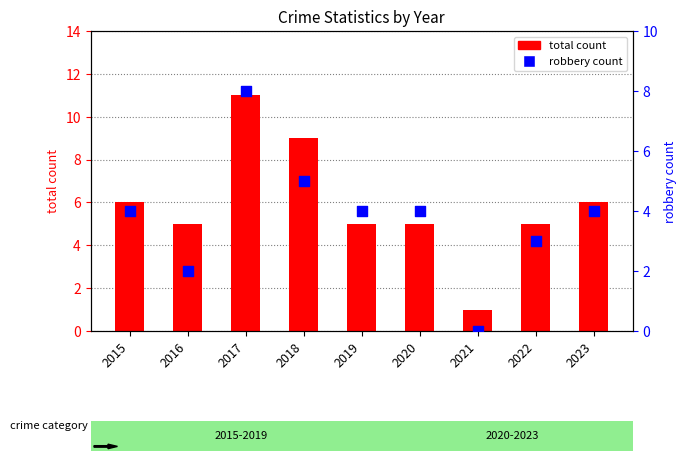

What are all the series names shown in the legend?

total count, robbery count